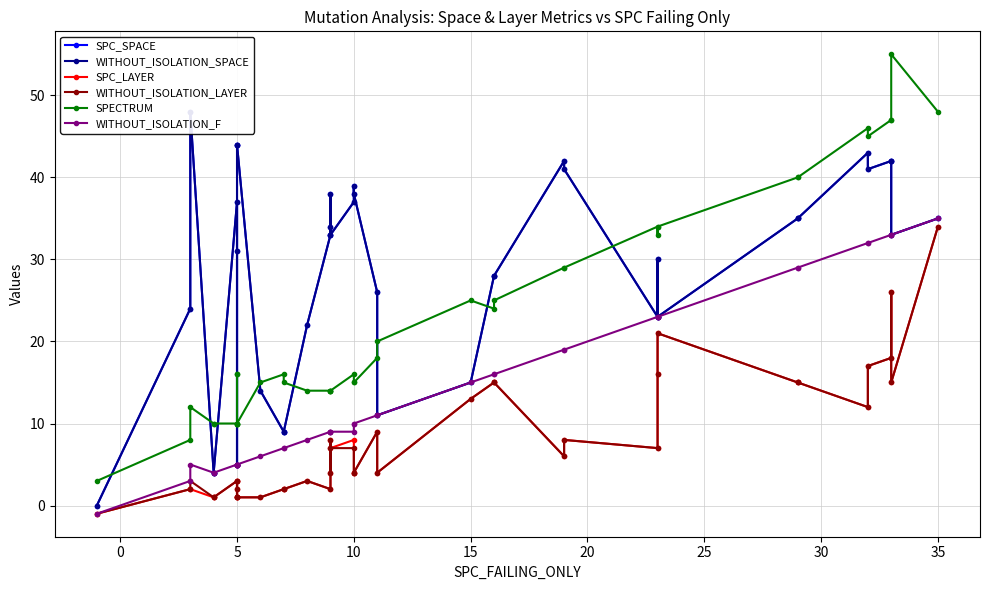

The WITHOUT_ISOLATION_LAYER series shows 1 at 0. True or false?

False